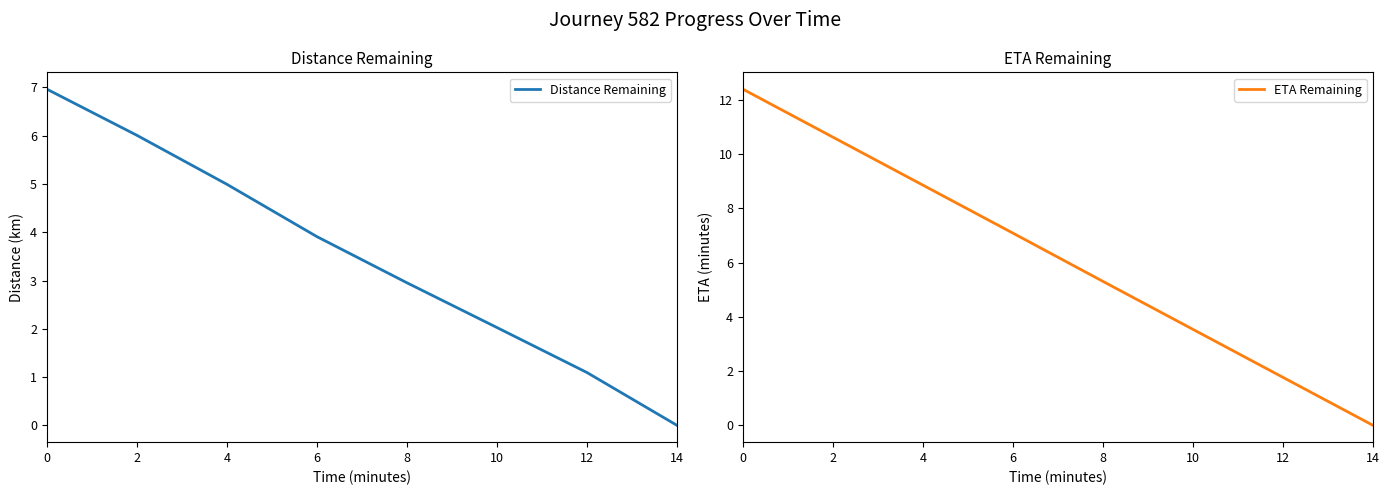

How many data points in ETA Remaining are above 7?

4